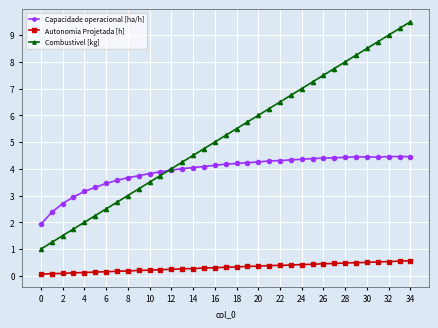

True or false: Capacidade operacional [ha/h] and Autonomia Projetada [h] intersect in this chart.

False